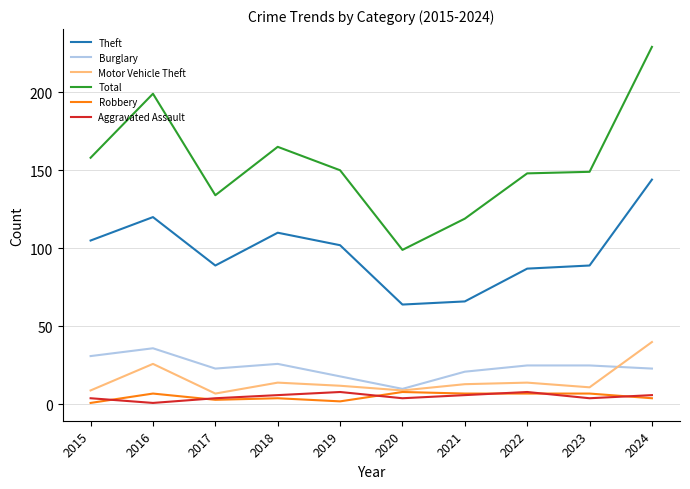

At which category is the sum across all series the highest?

2024